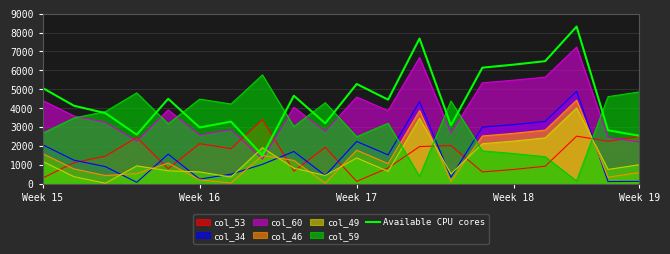

How many data points are above 4450?

10